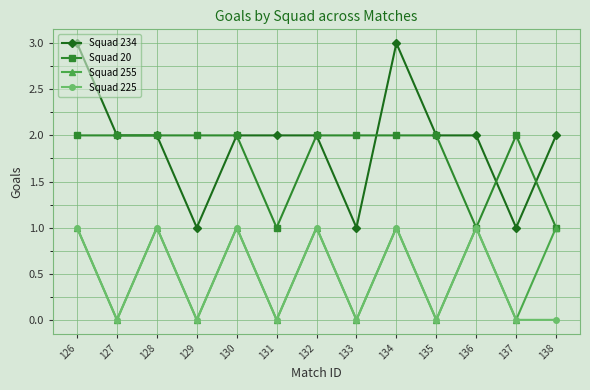

What is the difference between the maximum and second lowest values in the Squad 20 series?

1